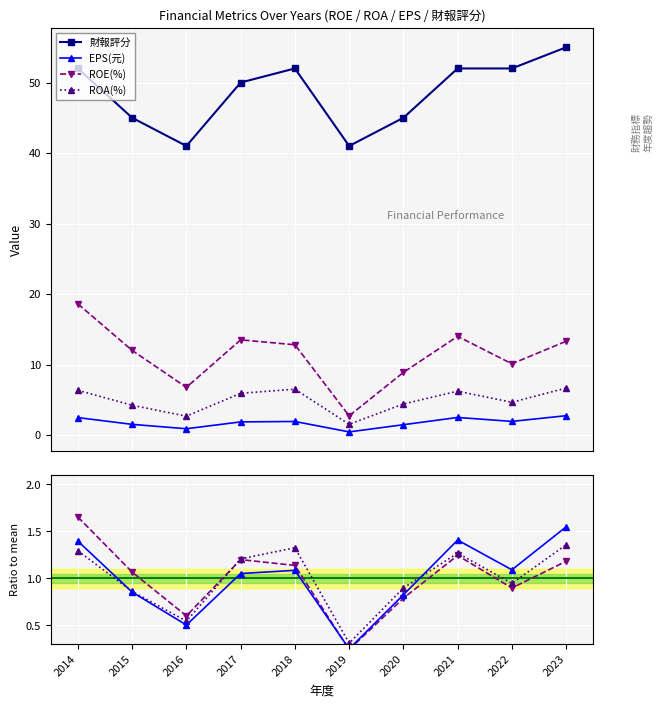

What is the minimum value for ROA(%)?

1.5